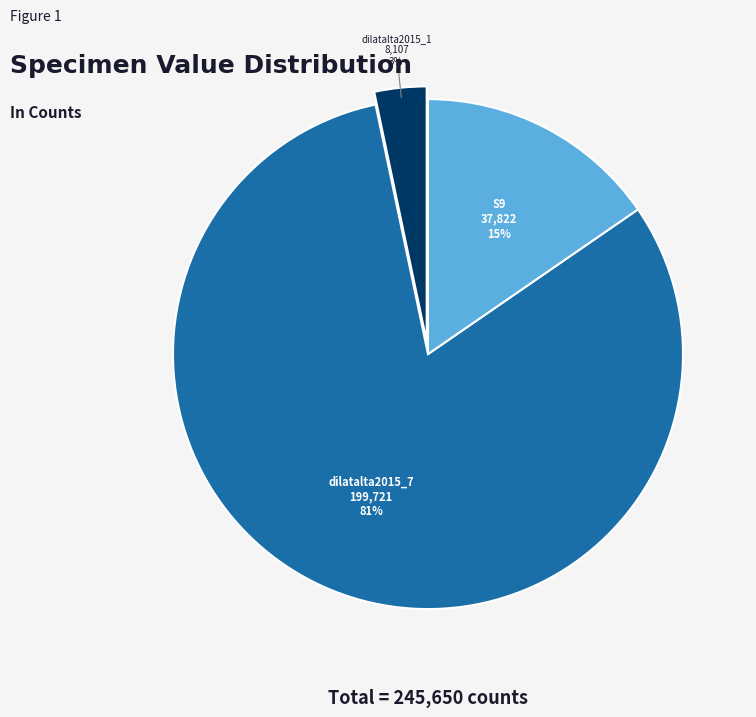

Count the number of slices in the pie.

3